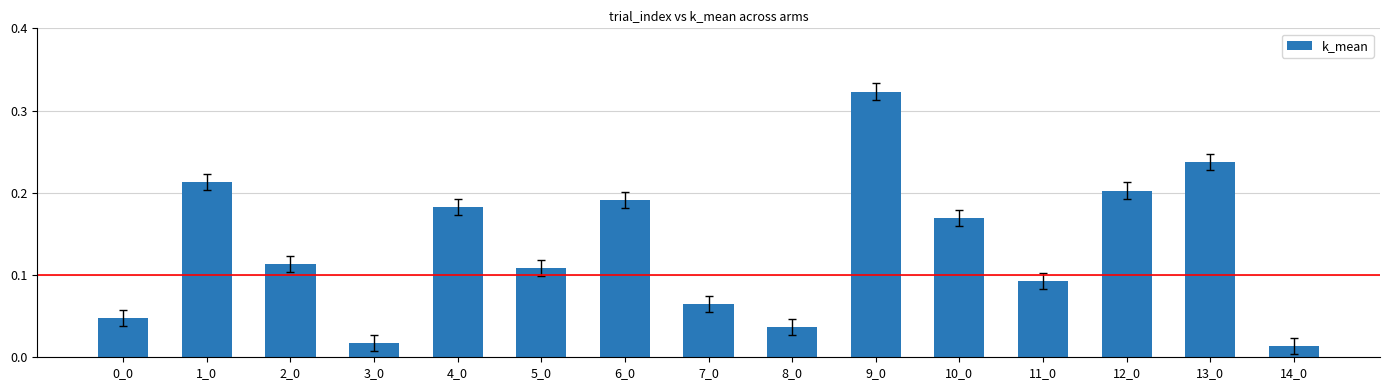

What is the sum of the values at 1_0 and 10_0?

0.4